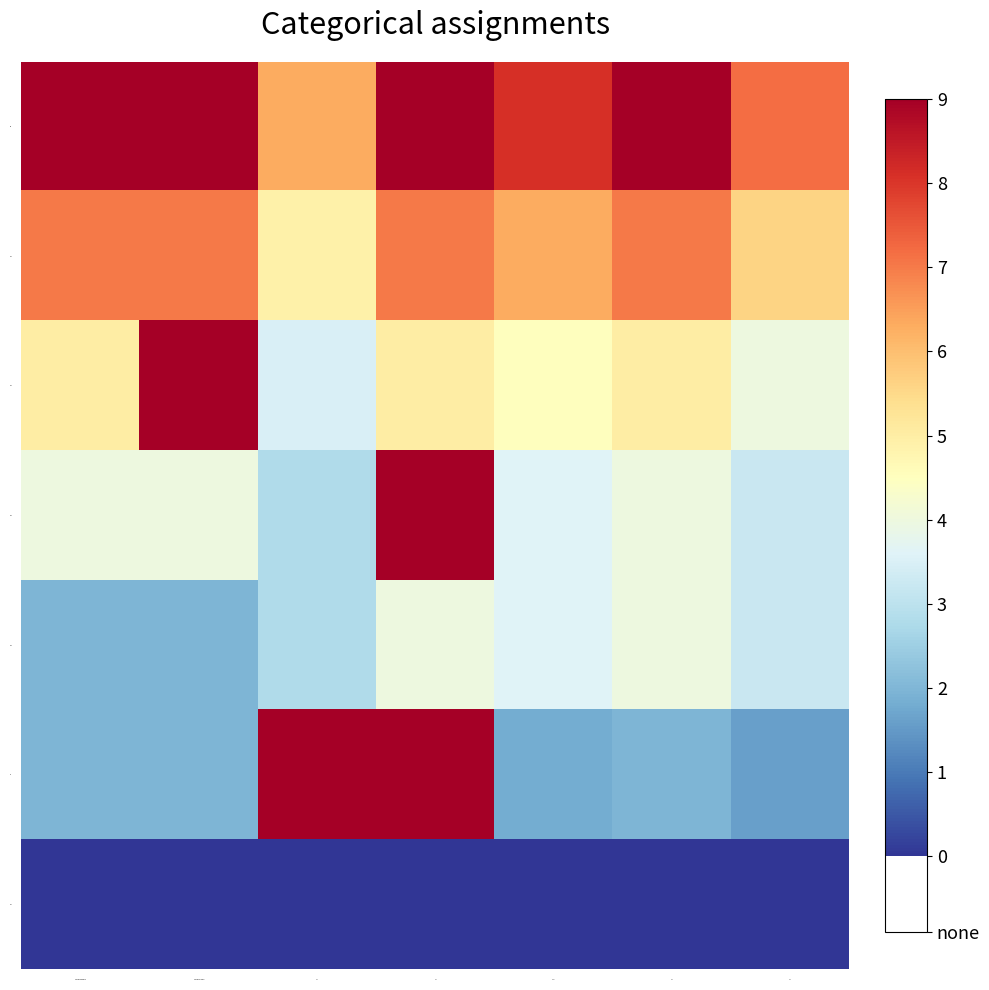

What is the difference between the highest and lowest values at F4?

7.2